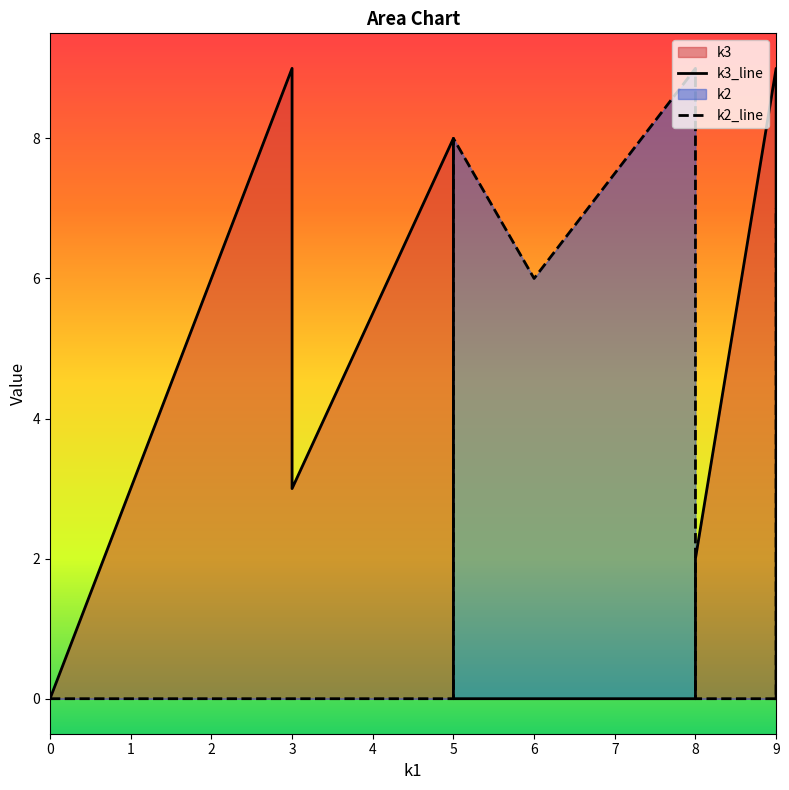

Count the number of categories in the chart.

12